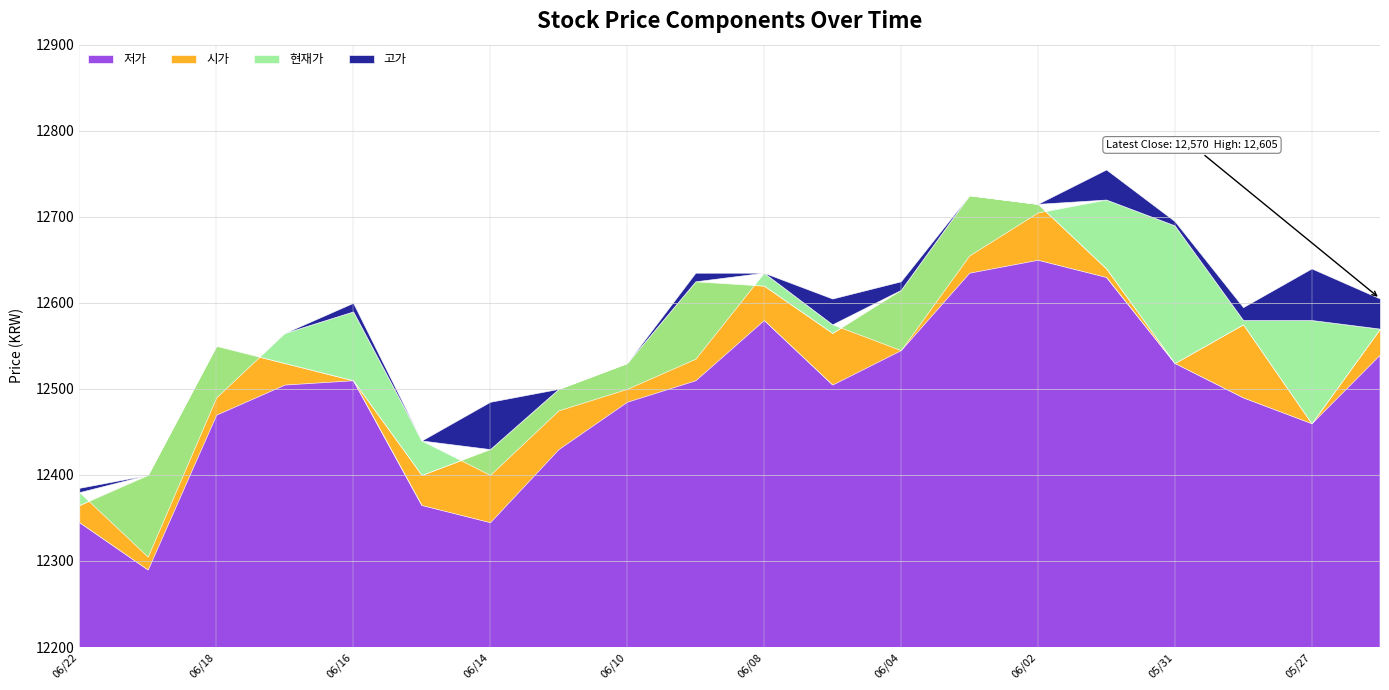

True or false: 고가 and 현재가 intersect in this chart.

False